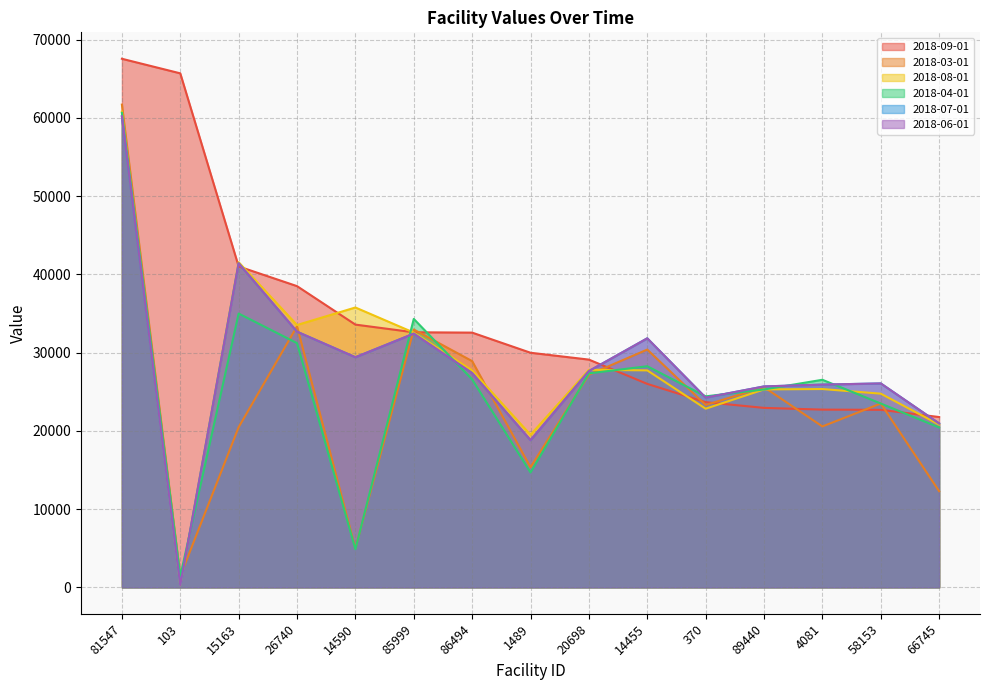

Which series has the largest range (max minus min)?

2018-08-01